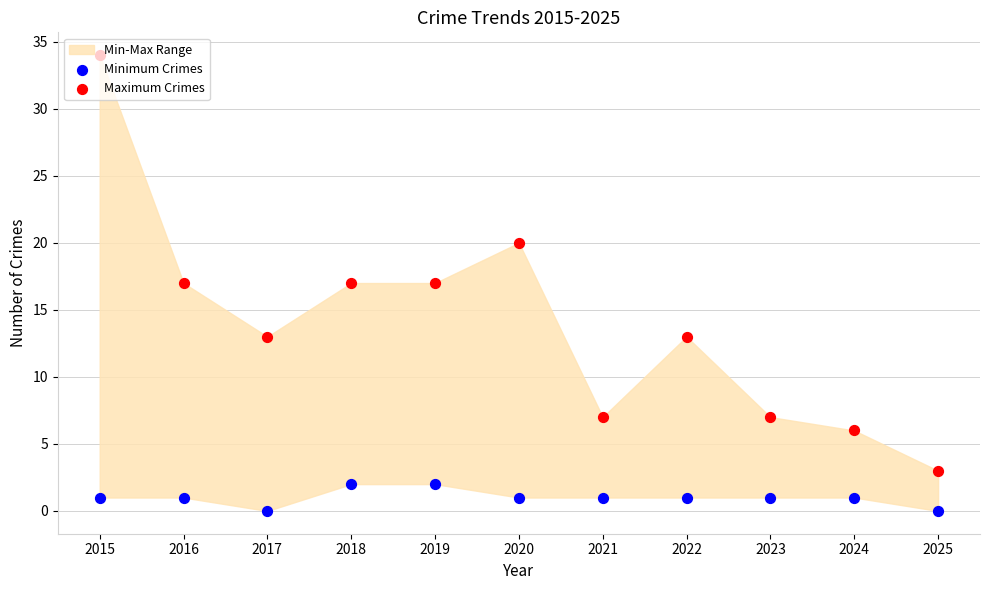

At which category is the sum across all series the highest?

2015